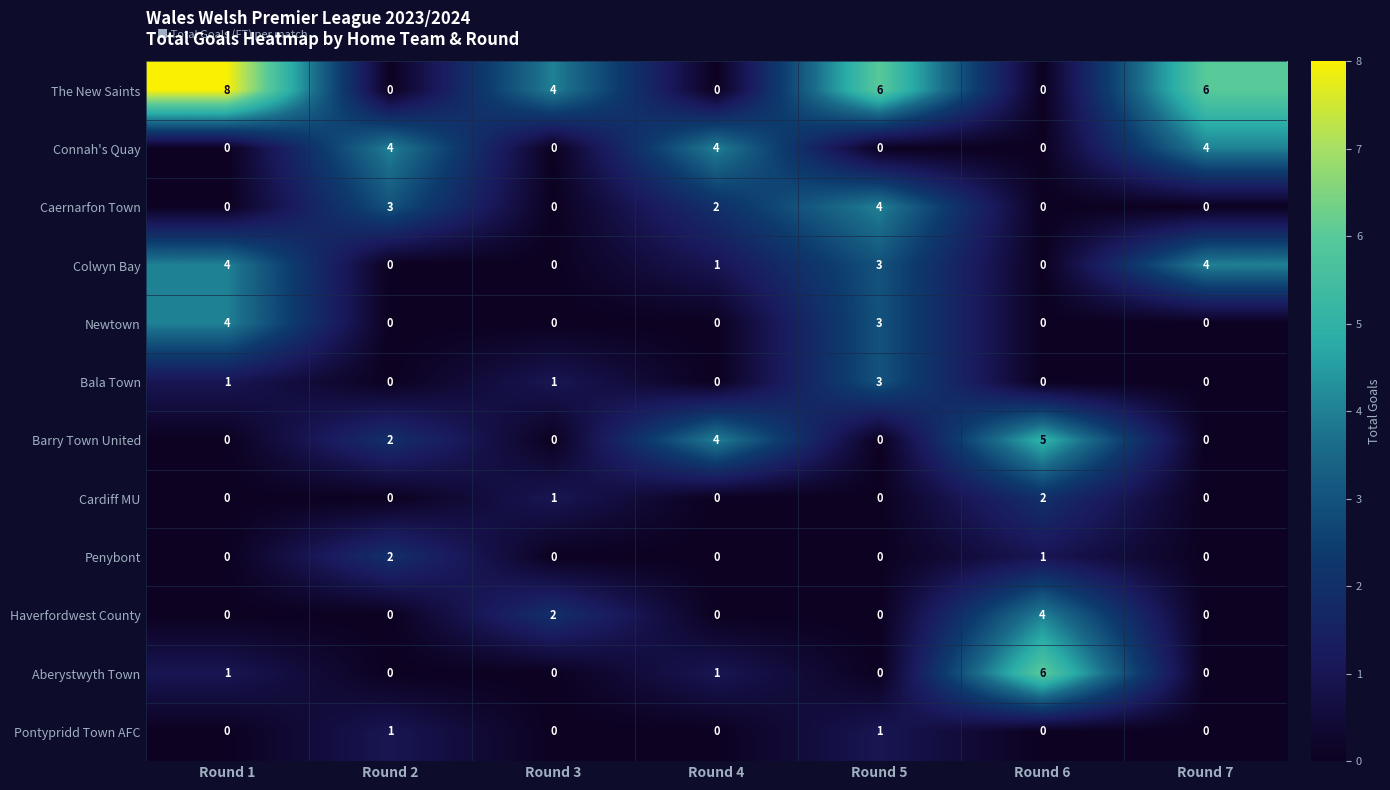

What is the difference between the maximum and second lowest values in the Bala Town series?

3